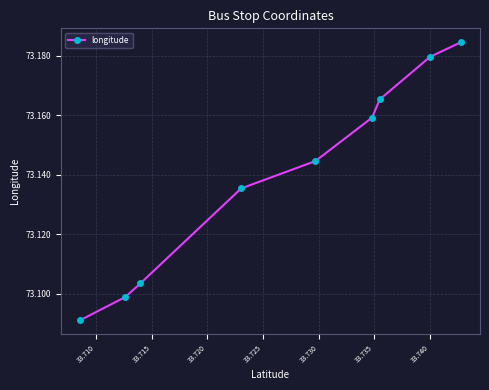

True or false: there are more than 1 points higher than both neighbors.

False